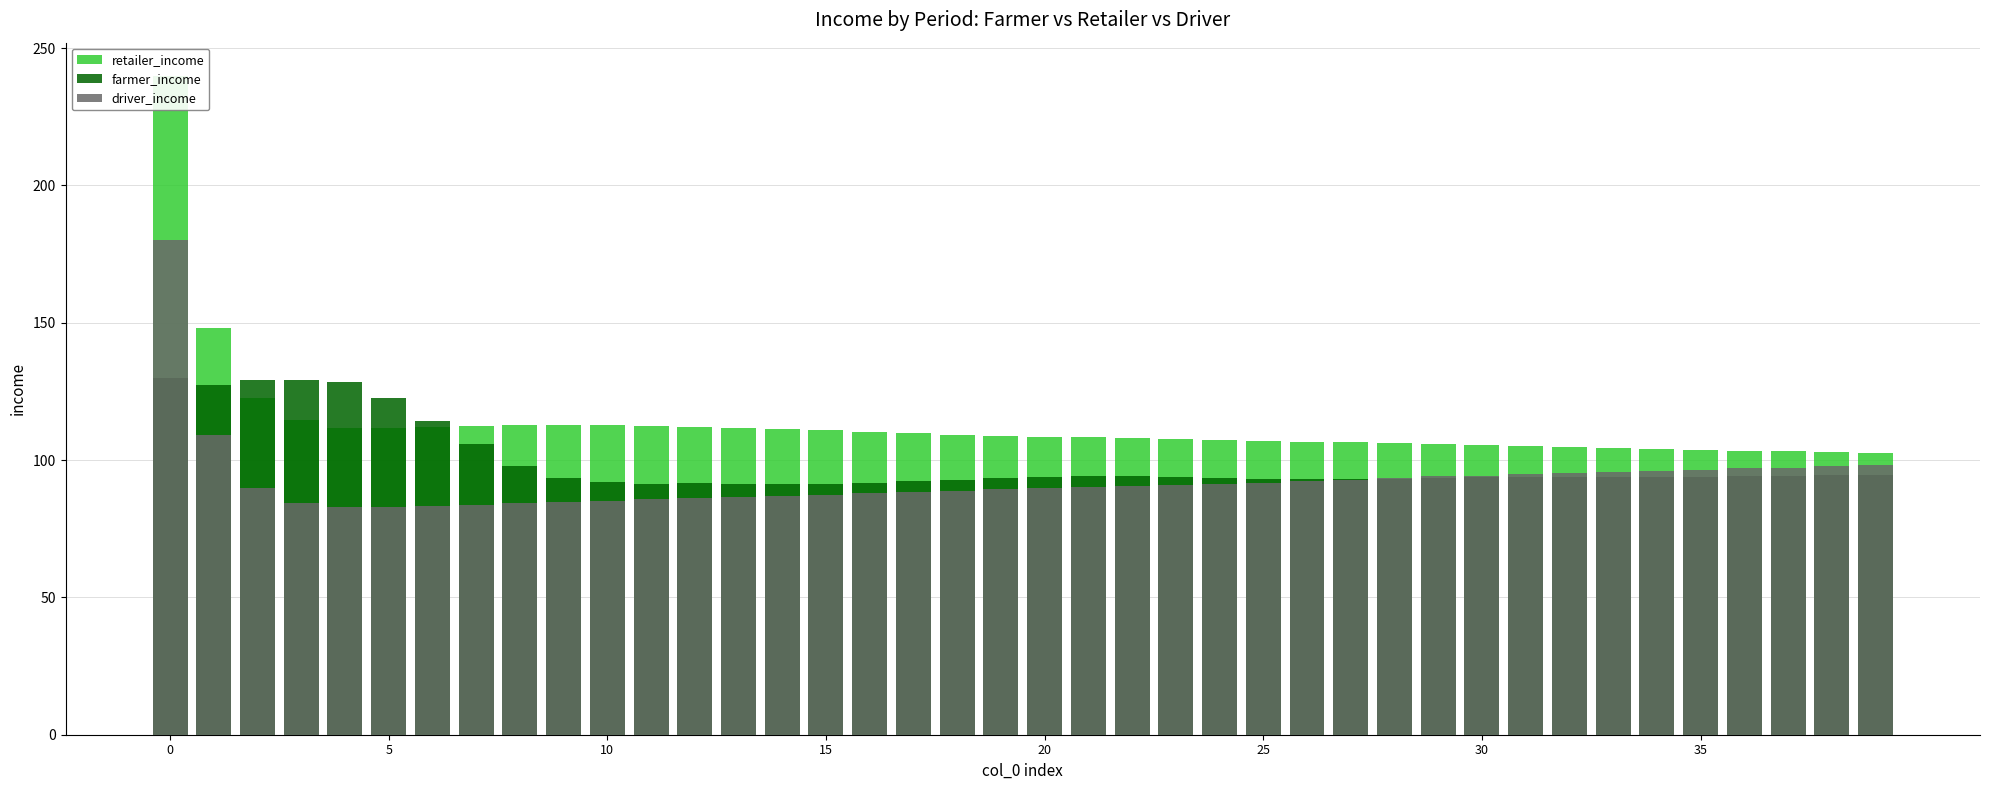

Which series has the largest total across all categories?

retailer_income